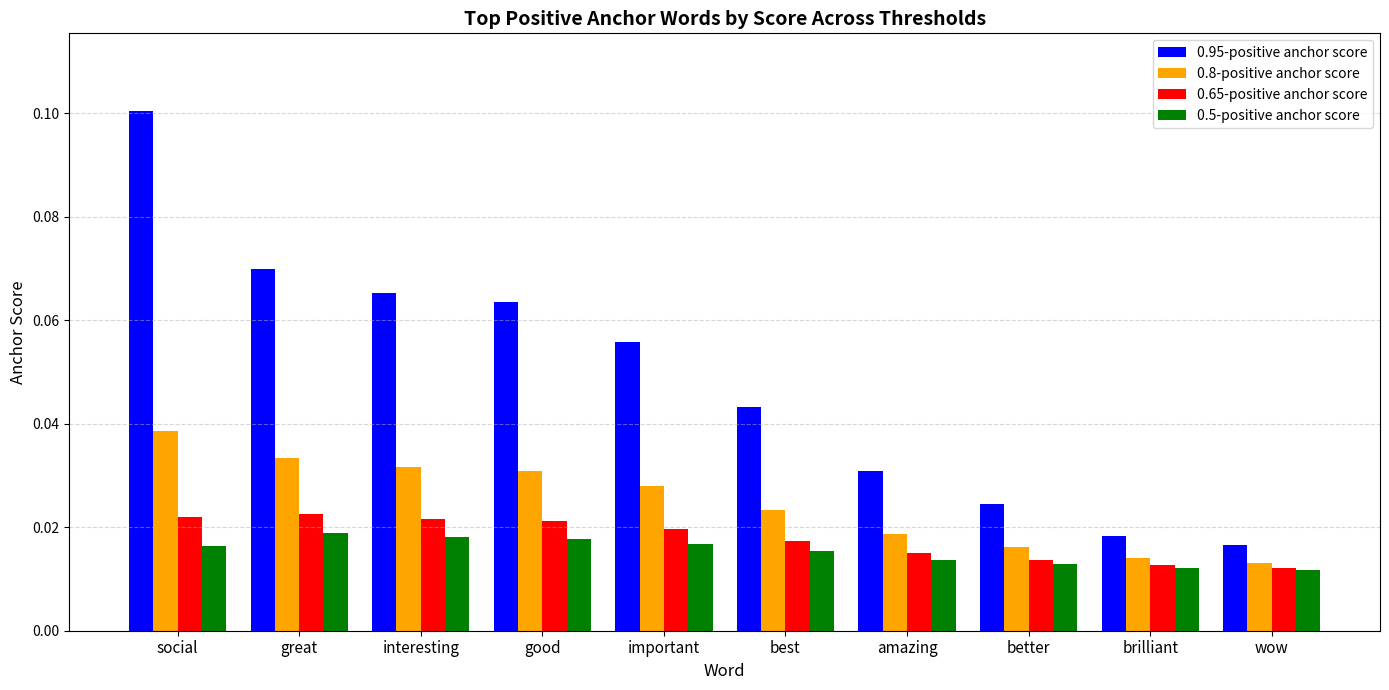

At which category is the sum across all series the highest?

social